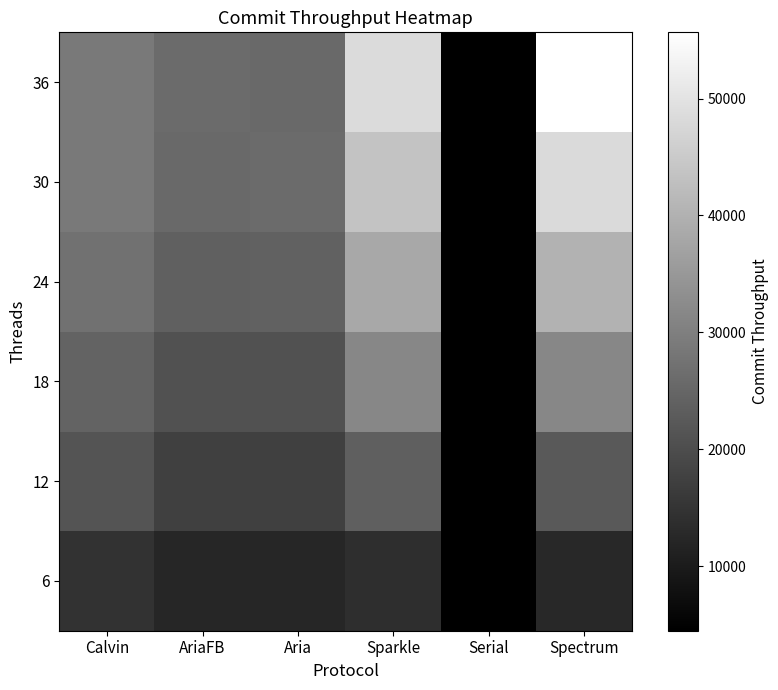

Reading right to left, extract all data points from this chart.

6: Spectrum=12583.7	Serial=4491.1	Sparkle=13792.8	Aria=12255.5	AriaFB=12254.5	Calvin=14543.5
12: Spectrum=22364.6	Serial=4467.7	Sparkle=23478.0	Aria=17455.5	AriaFB=17434.0	Calvin=21313.8
18: Spectrum=31539.6	Serial=4470.3	Sparkle=31518.8	Aria=20877.7	AriaFB=20786.7	Calvin=24307.3
24: Spectrum=40196.2	Serial=4484.8	Sparkle=38124.9	Aria=23938.0	AriaFB=23830.1	Calvin=27441.7
30: Spectrum=48237.9	Serial=4483.6	Sparkle=43667.5	Aria=25885.6	AriaFB=25834.2	Calvin=29030.7
36: Spectrum=55676.1	Serial=4463.5	Sparkle=48320.2	Aria=25795.7	AriaFB=25947.3	Calvin=28953.8